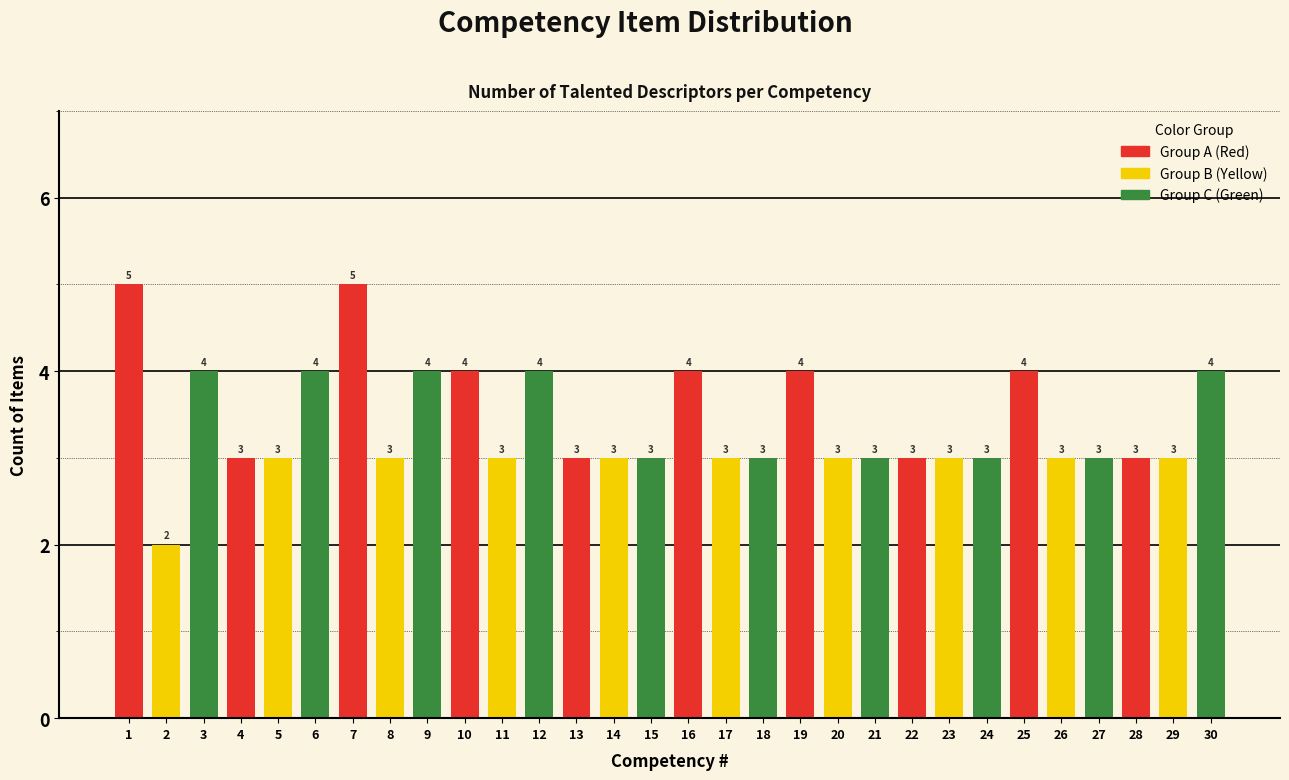

Reading right to left, list all the values displayed in this chart.

30=4	29=3	28=3	27=3	26=3	25=4	24=3	23=3	22=3	21=3	20=3	19=4	18=3	17=3	16=4	15=3	14=3	13=3	12=4	11=3	10=4	9=4	8=3	7=5	6=4	5=3	4=3	3=4	2=2	1=5